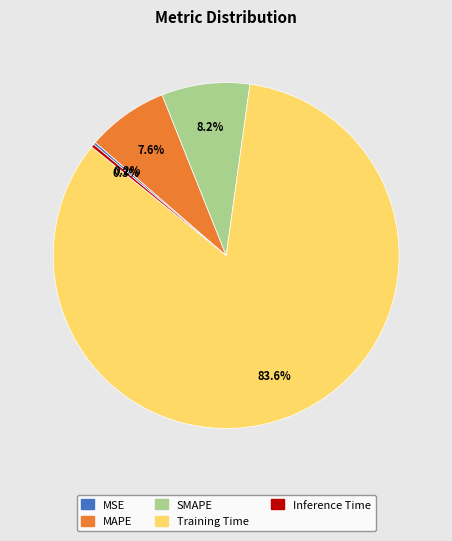

Combined, do Training Time and SMAPE account for over 50%?

Yes